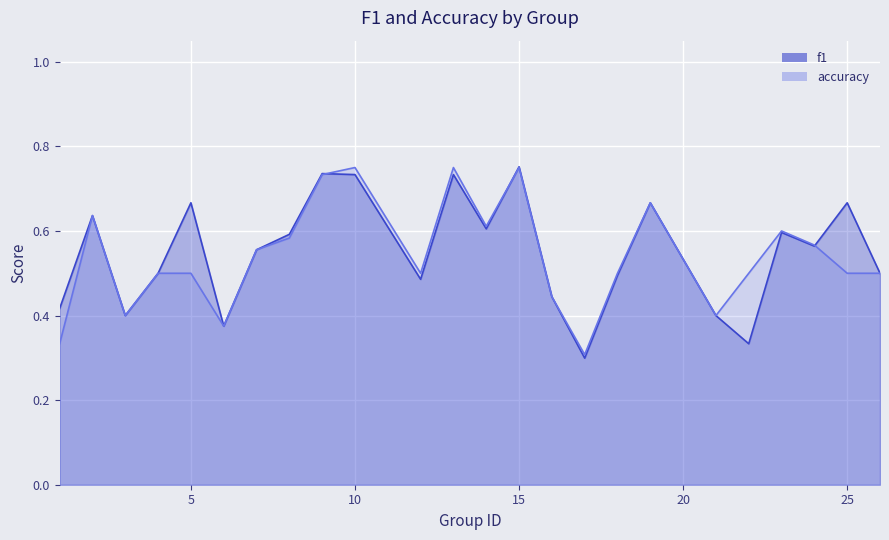

How many accuracy values are between 0 and 1?

24